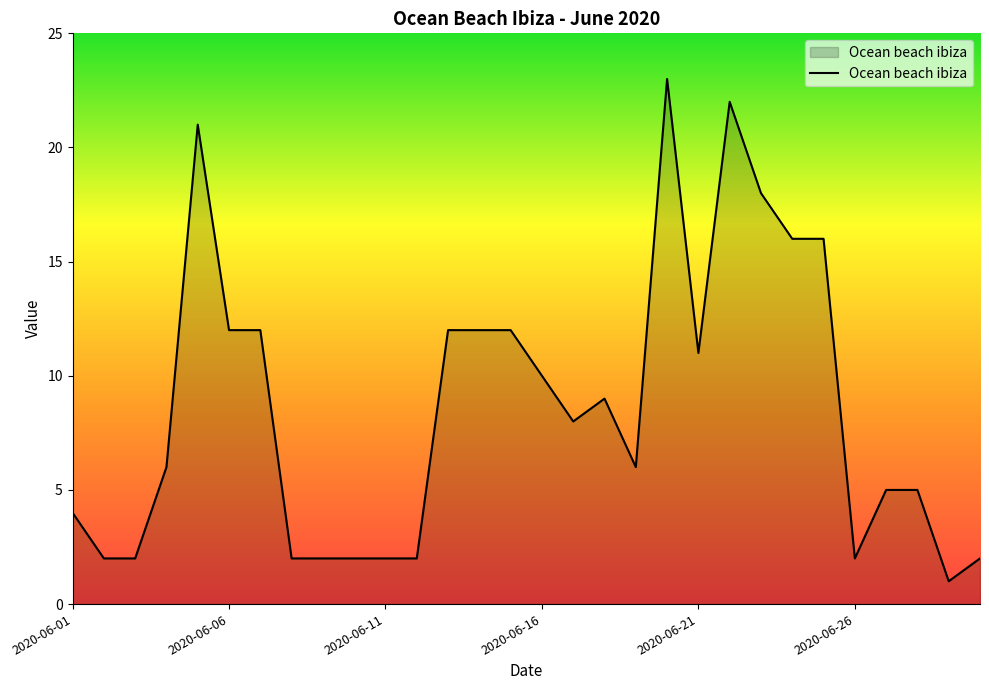

What is the difference between the maximum and minimum values?

22